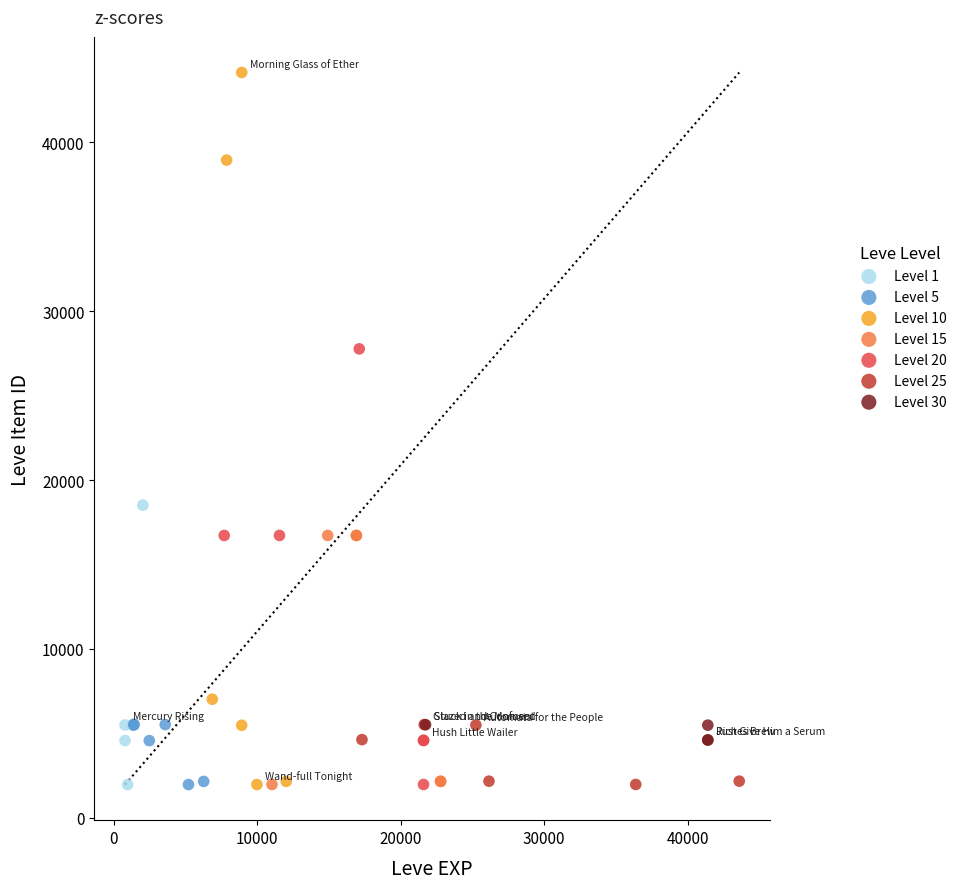

Which series has the largest Y range (max minus min)?

Level 10